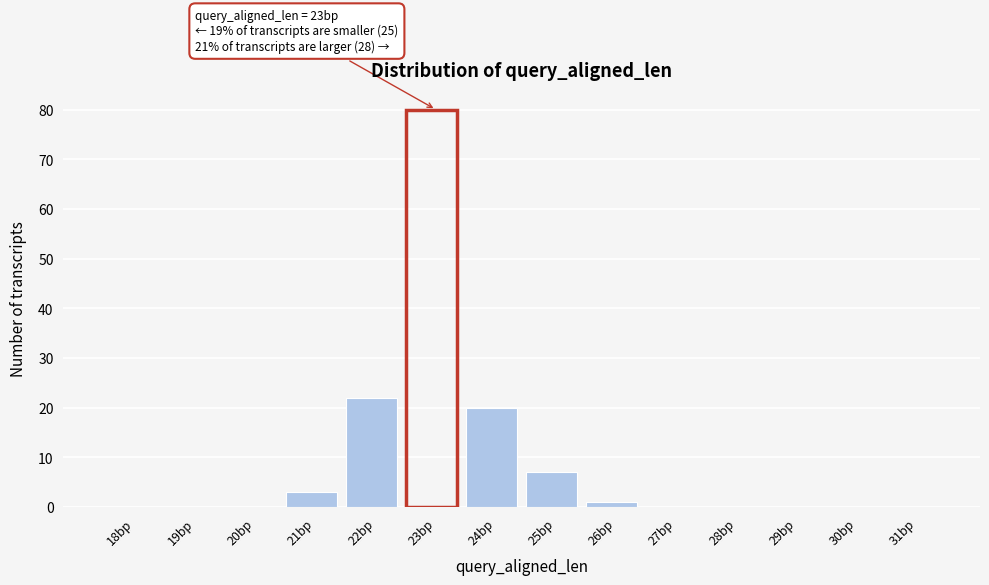

Reading left to right, extract all data points from this chart.

18bp=0	19bp=0	20bp=0	21bp=3	22bp=22	23bp=80	24bp=20	25bp=7	26bp=1	27bp=0	28bp=0	29bp=0	30bp=0	31bp=0